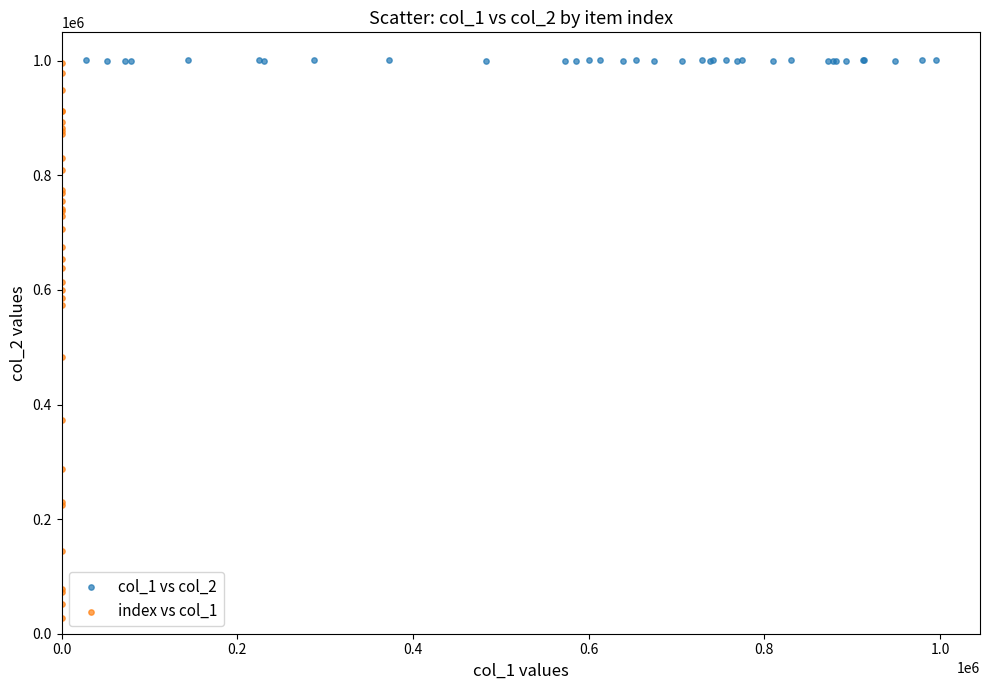

Which series has the widest spread of Y values?

index vs col_1